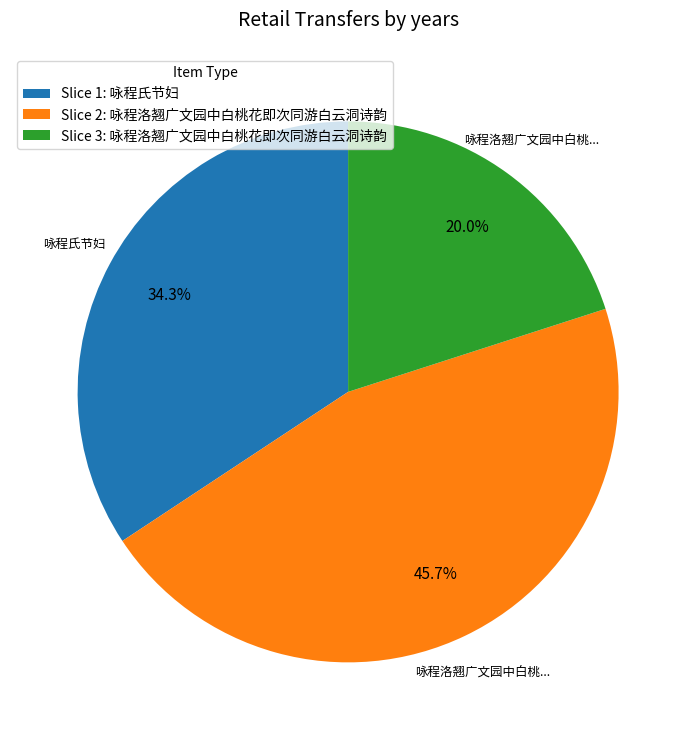

What is the smallest slice in the pie chart?

Slice 3: 咏程洛翘广文园中白桃花即次同游白云洞诗韵